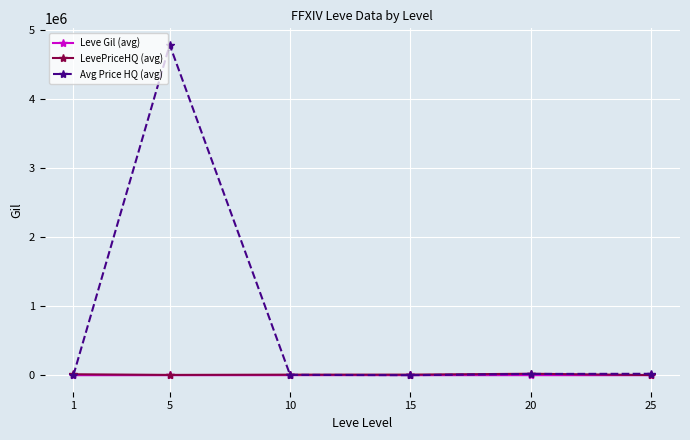

At which category is the sum across all series the highest?

5